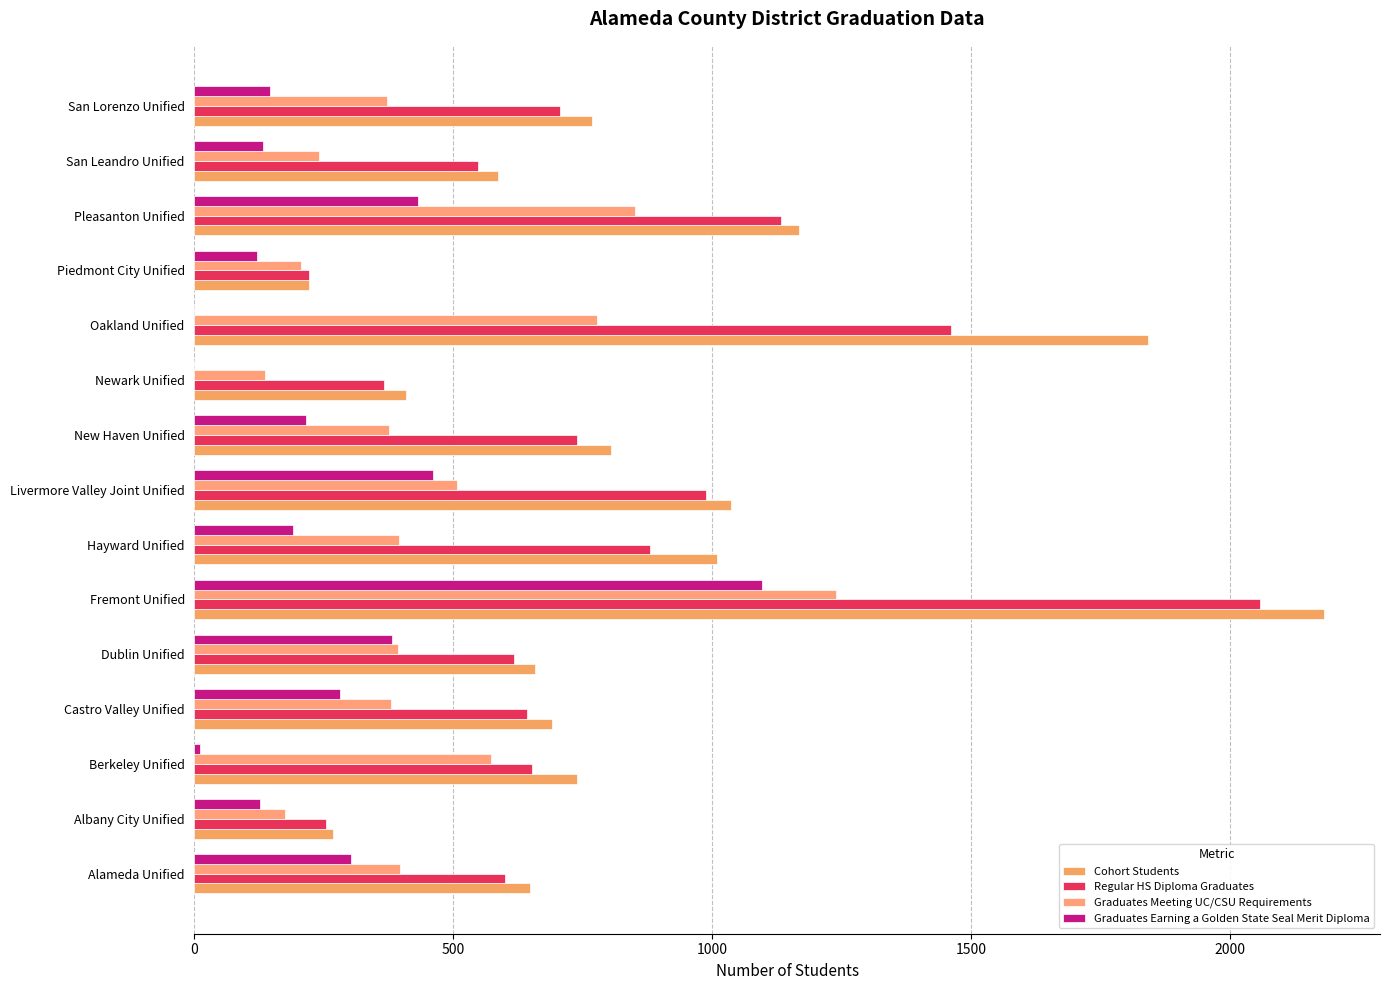

What is the value of the Graduates Earning a Golden State Seal Merit Diploma bar at the 13th from the left?

431